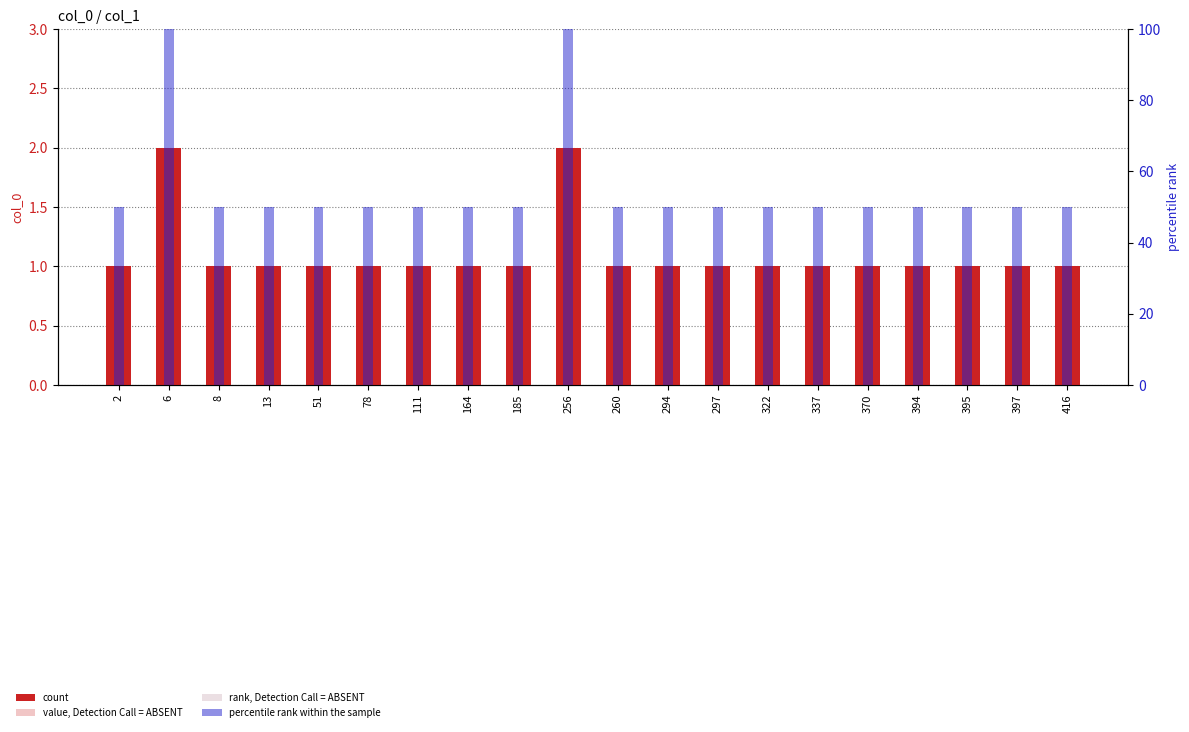

Does the chart contain stacked bars?

No